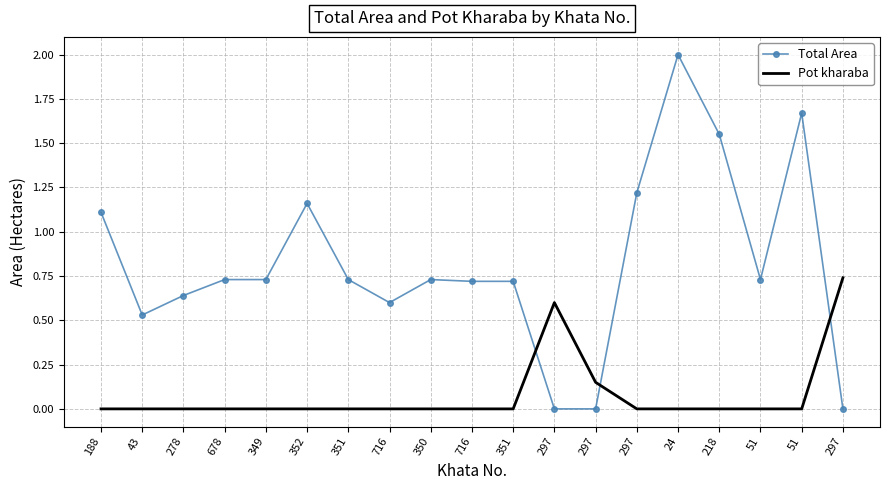

How many interior local peaks does the Pot kharaba series have?

1